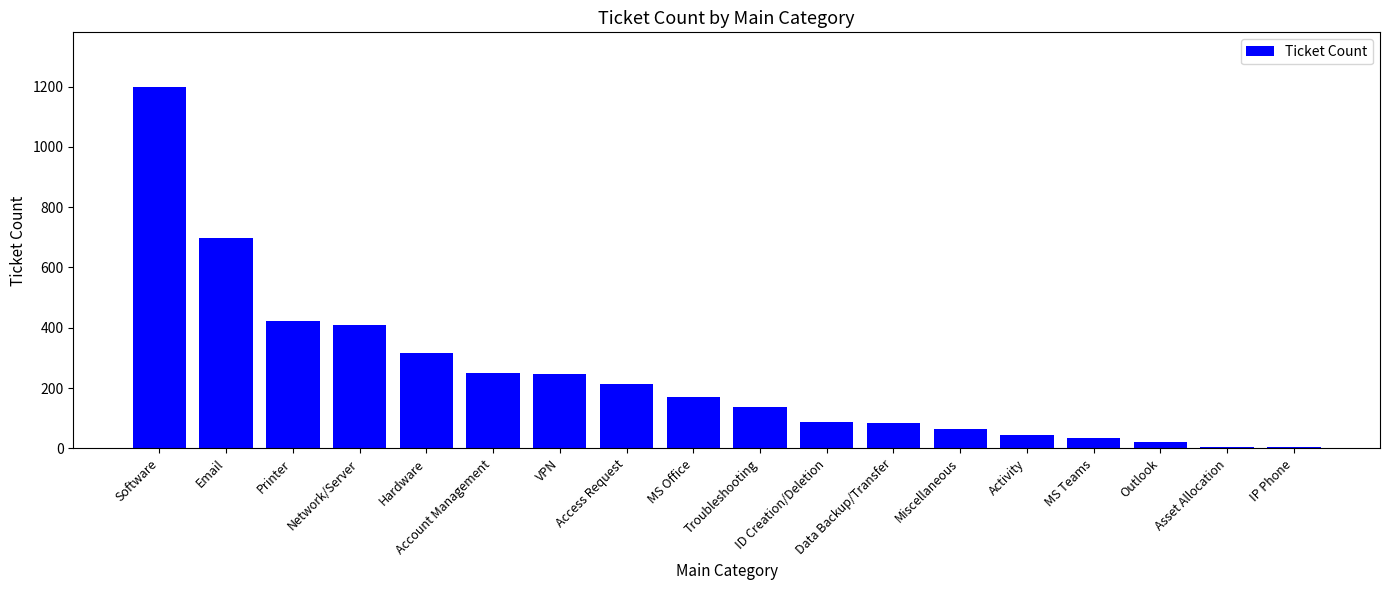

What is the label of the 16th bar from the left?

Outlook